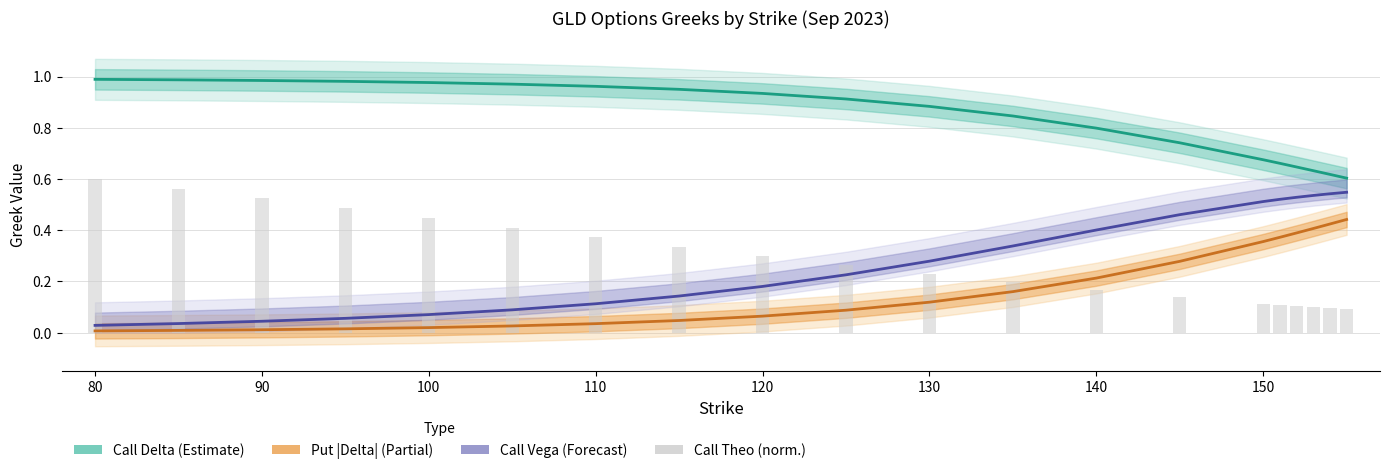

The Call Vega series shows 0.8 at 19. True or false?

False